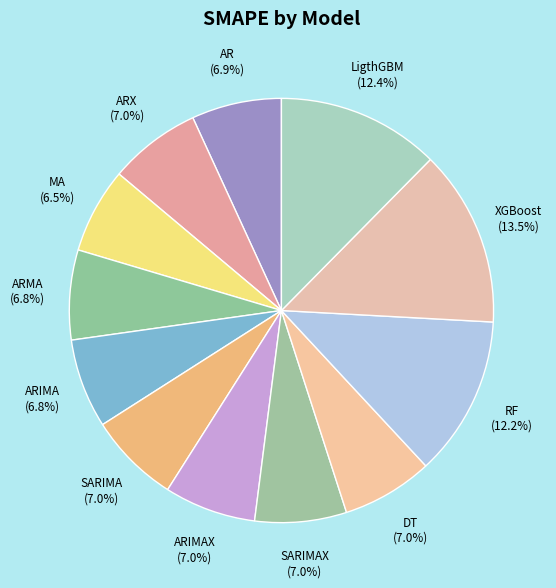

Does any single category account for the majority?

No